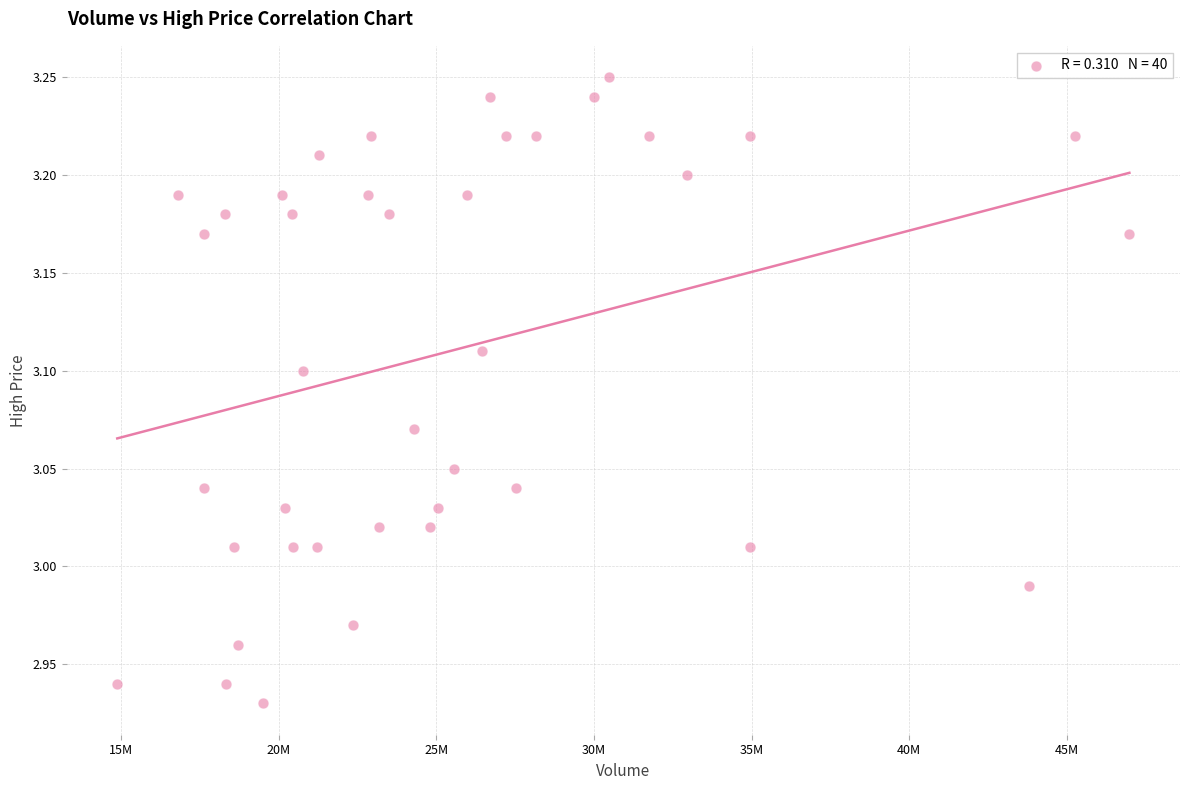

What is the range of X values (max minus min)?

32119577.9